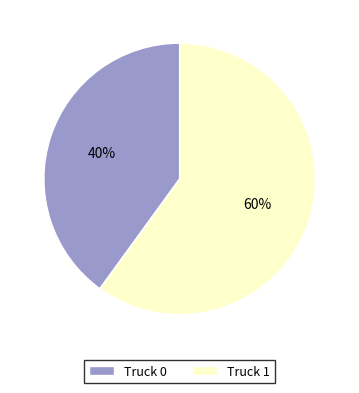

To the nearest percent, what is the difference between the Truck 0 and Truck 1 slice percentages?

20%